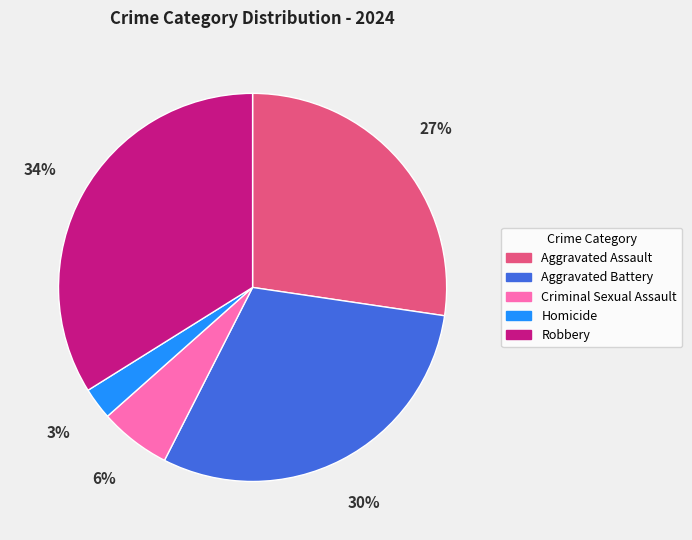

To the nearest percent, what is the difference between the largest and smallest slice percentages?

31%